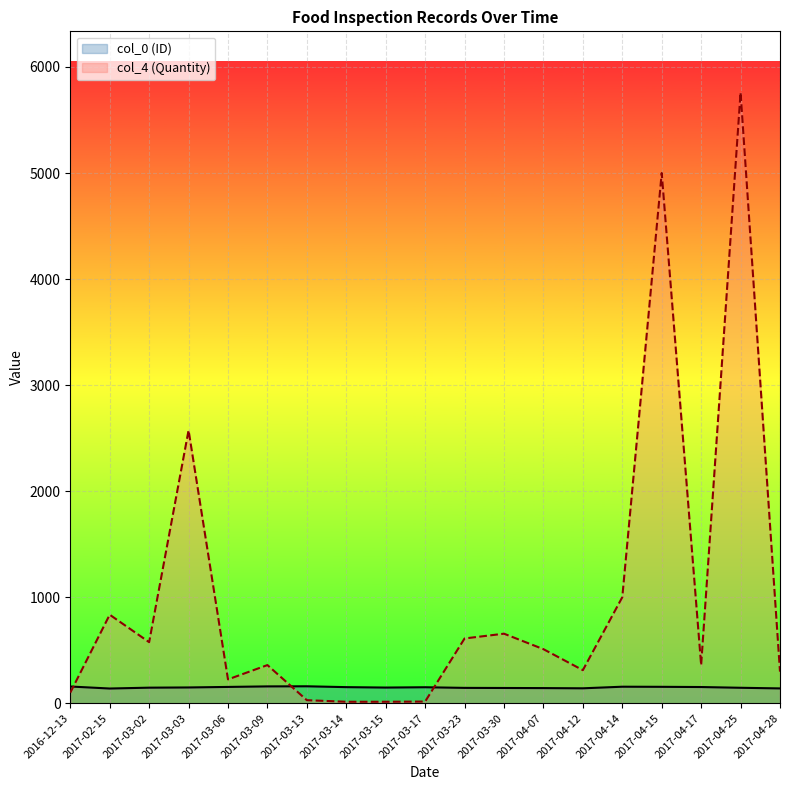

Reading left to right, transcribe all the data shown in this chart.

col_0 (ID): 158	139	147	149	154	159	160	152	148	151	145	144	143	141	156	155	153	146	140
col_4 (Quantity): 100	835	576	2574	225	360	29	14	14	16	611	656	510	312	1000	5000	360	5760	298